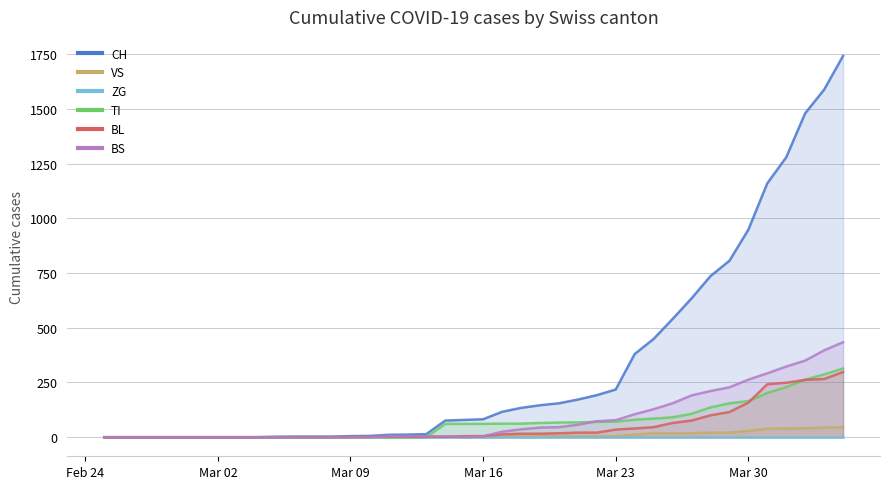

What is the highest value of the VS series?

46